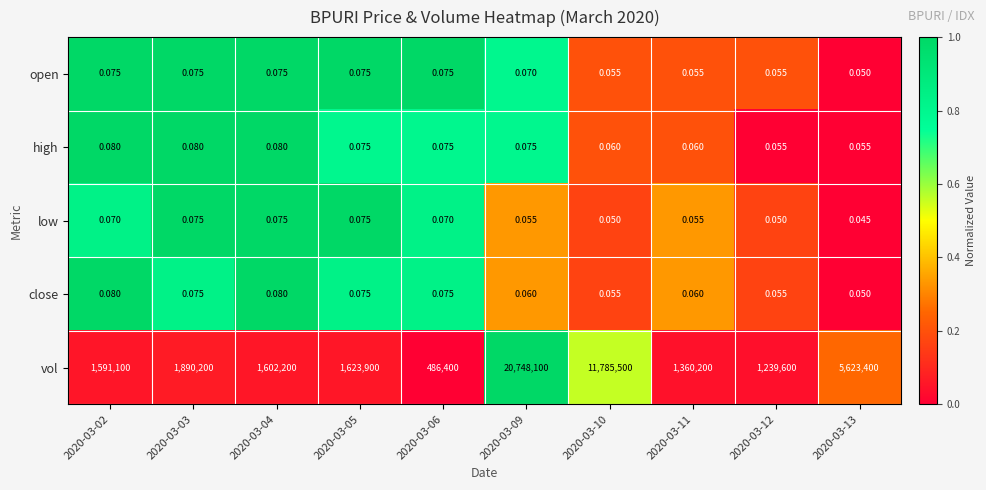

Which series has the largest total across all categories?

vol